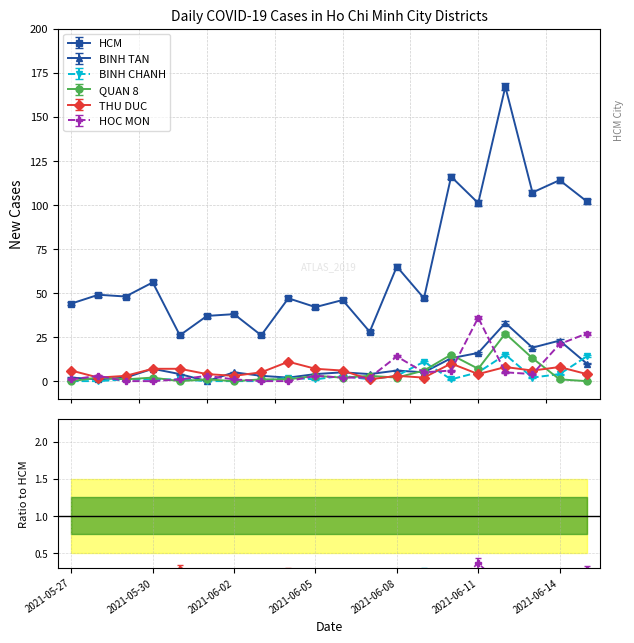

Is the value of BINH TAN at 2021-06-10 greater than the value of HCM at 2021-05-31?

No